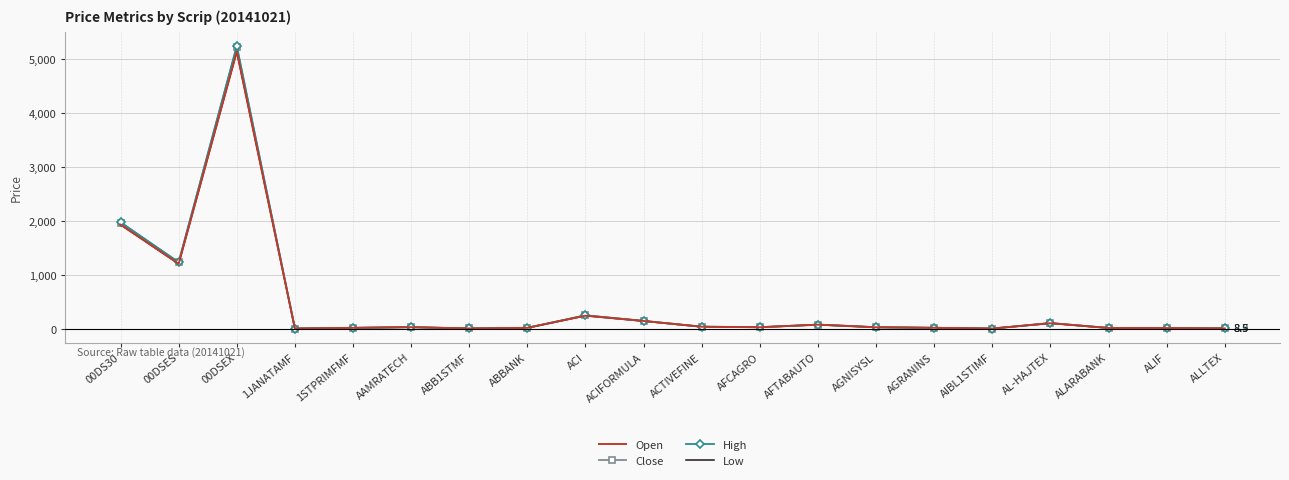

What is the greatest value displayed?

5251.5